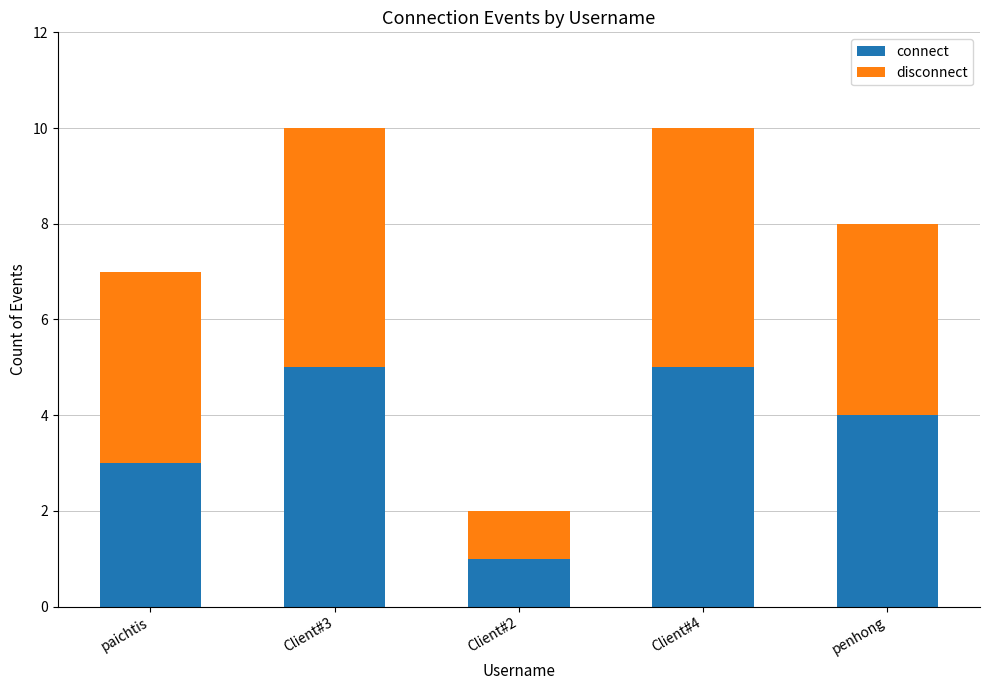

Is it true that connect equals 5 at Client#3?

True